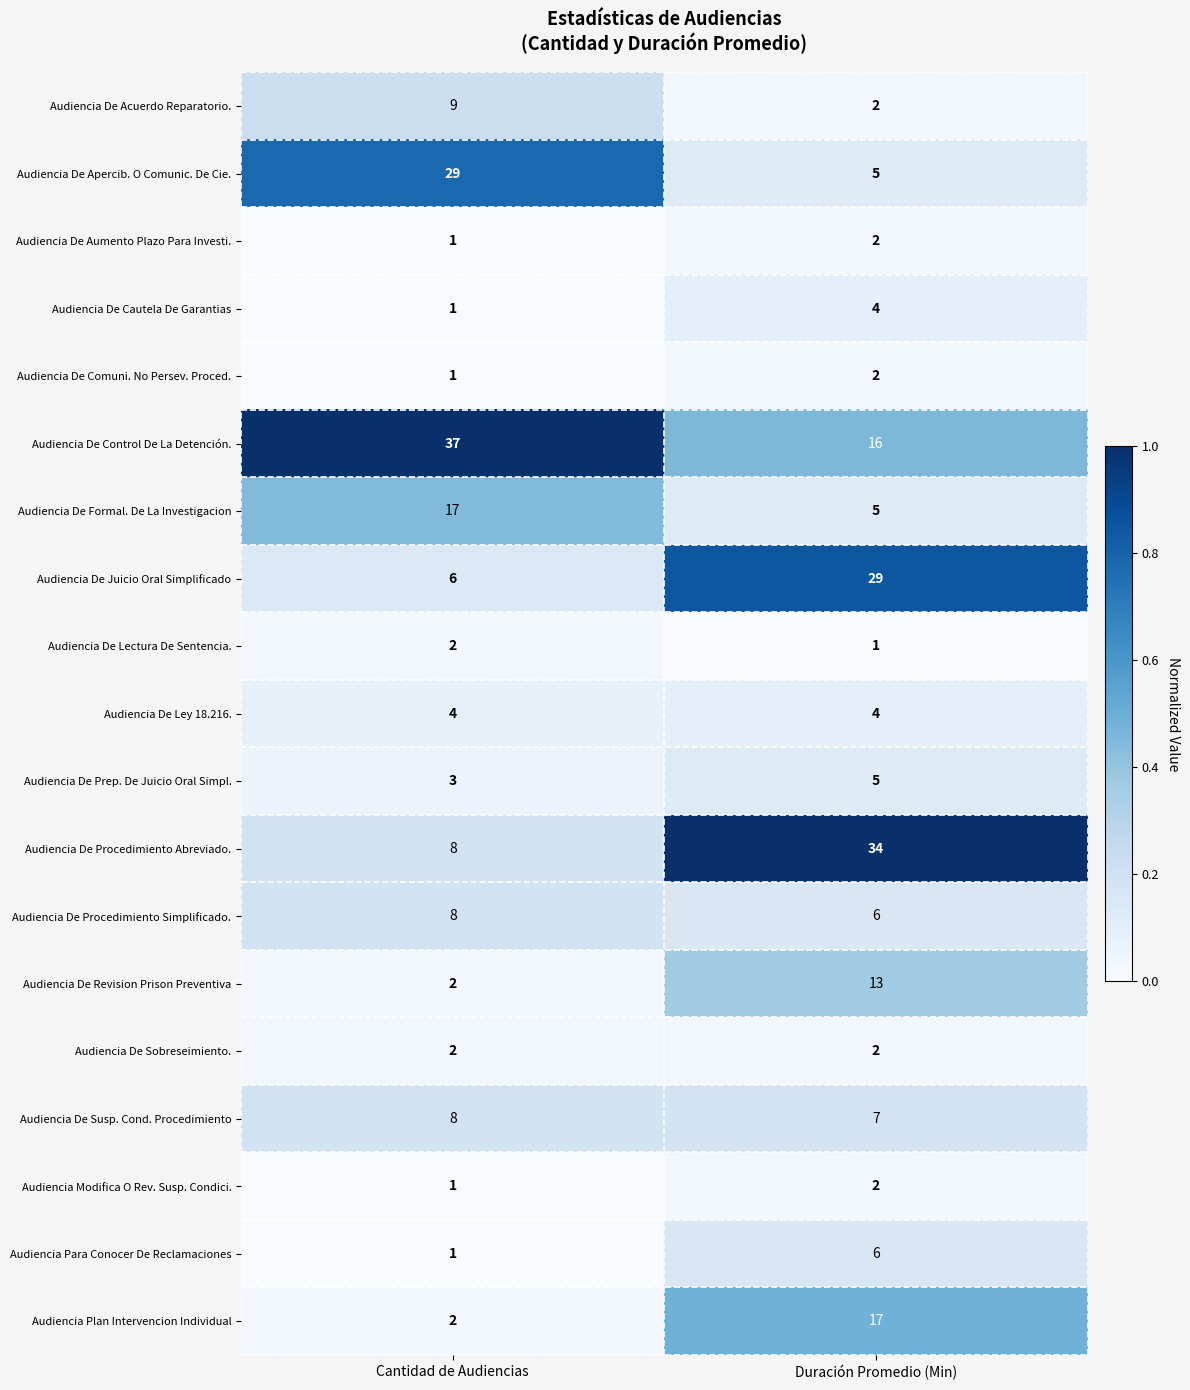

Which category has the highest value in the Audiencia Para Conocer De Reclamaciones series?

Duración Promedio (Min)